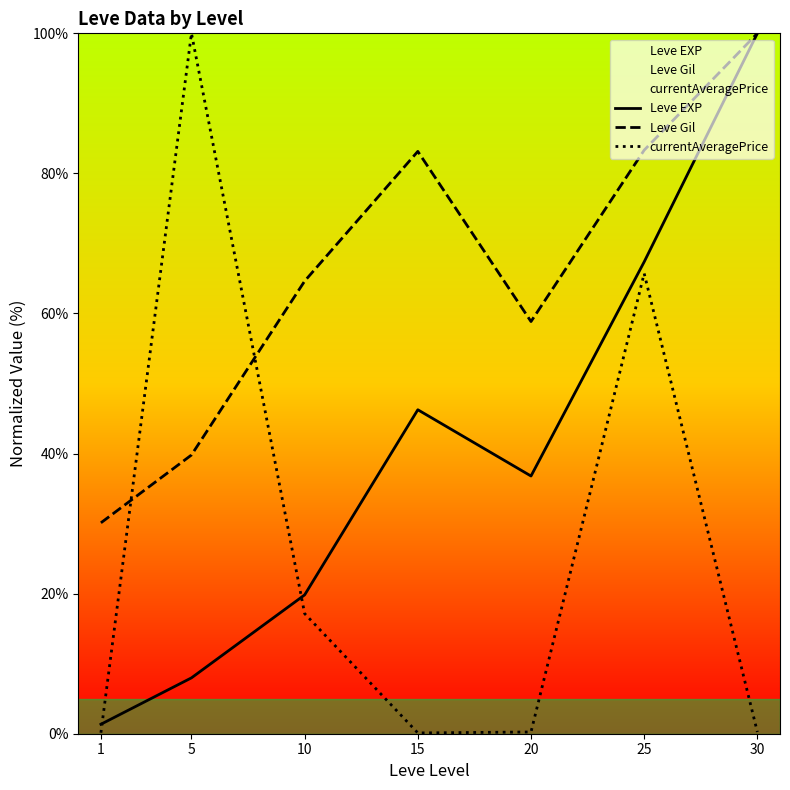

True or false: currentAveragePrice has a value of 0.2 at 20.

True